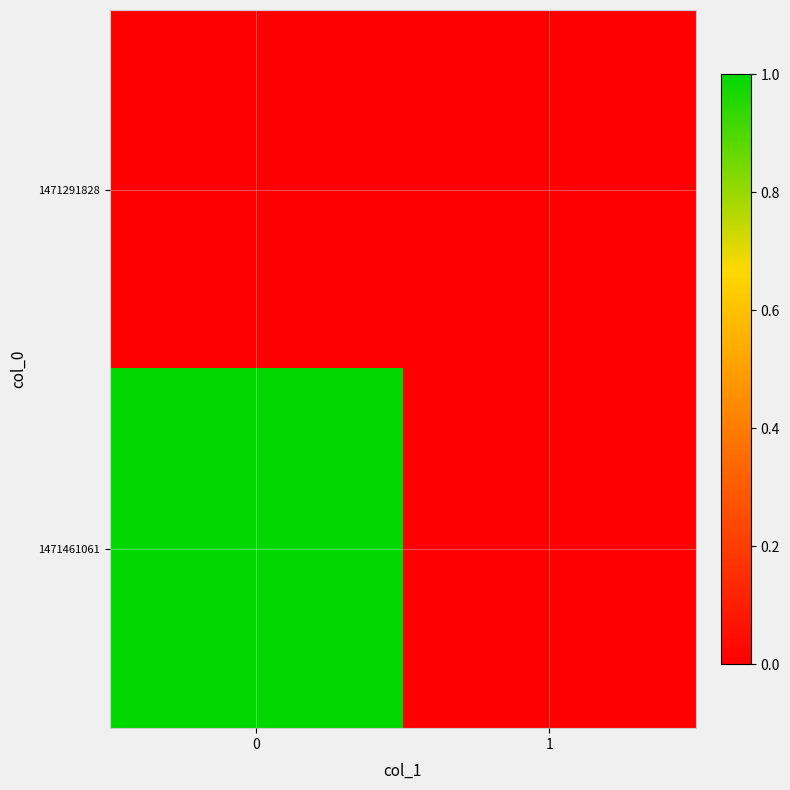

Which series has the largest total across all categories?

1471461061